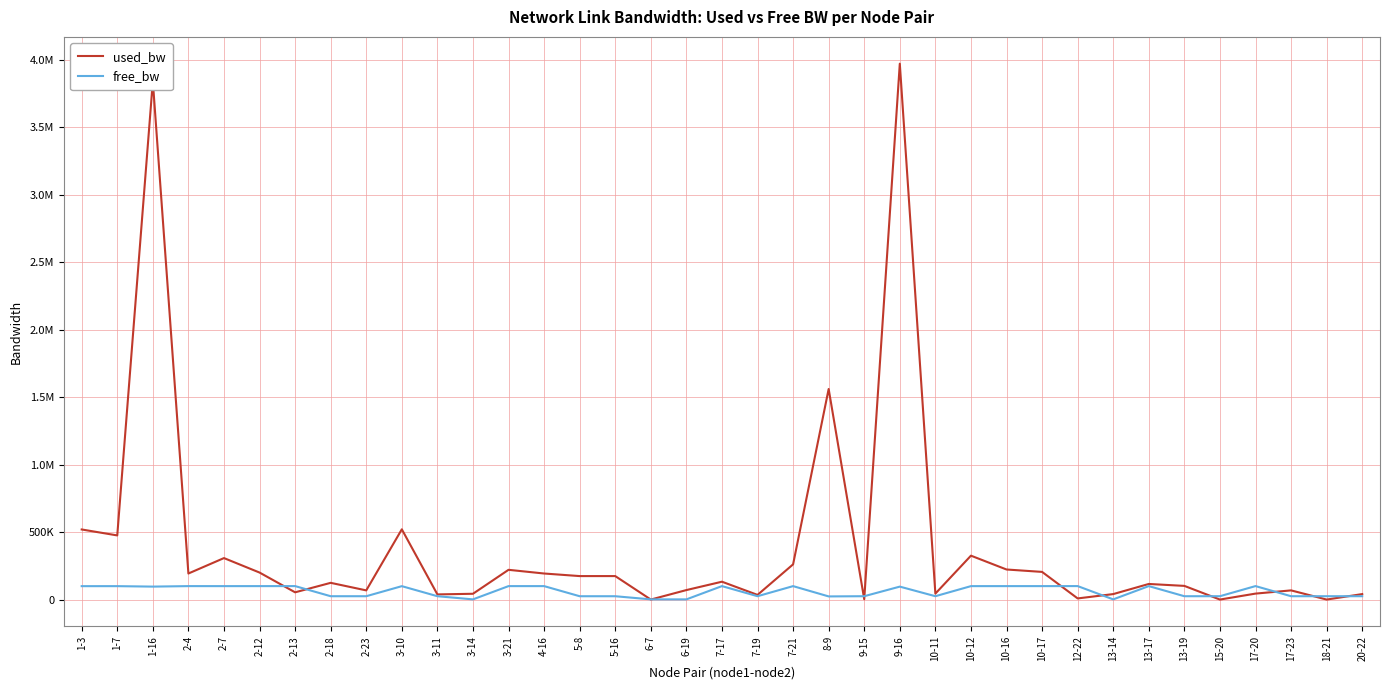

What is the average value of the used_bw series?

389205.3